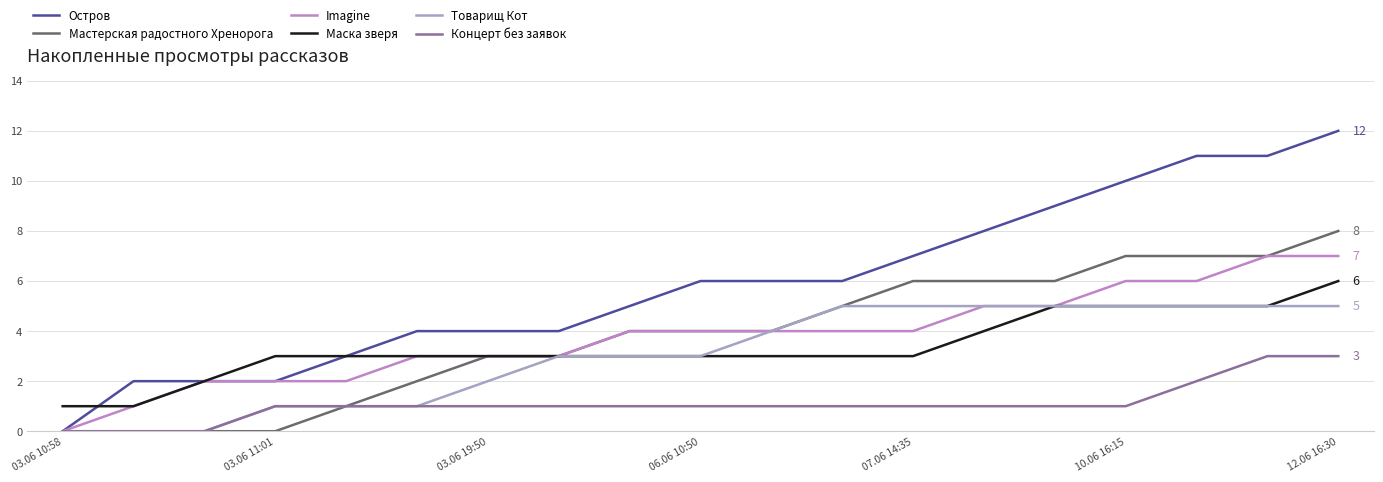

True or false: Маска зверя and Концерт без заявок intersect in this chart.

False